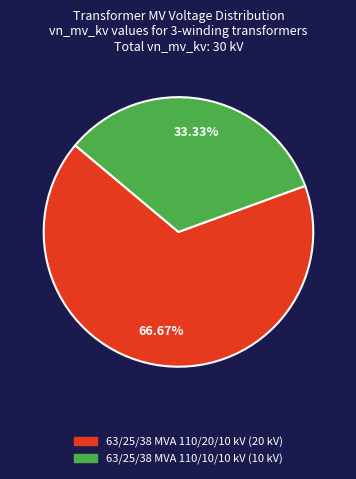

Count the number of slices in the pie.

2